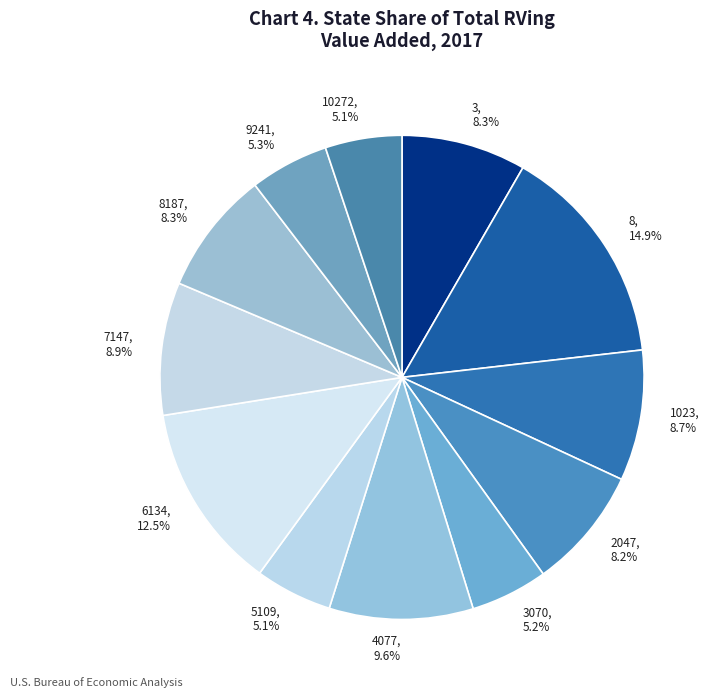

Is it true that 8187 is 20% of the pie?

False